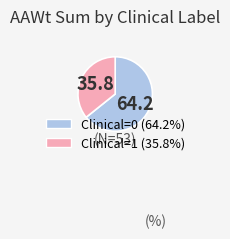

Does any single category account for the majority?

Yes